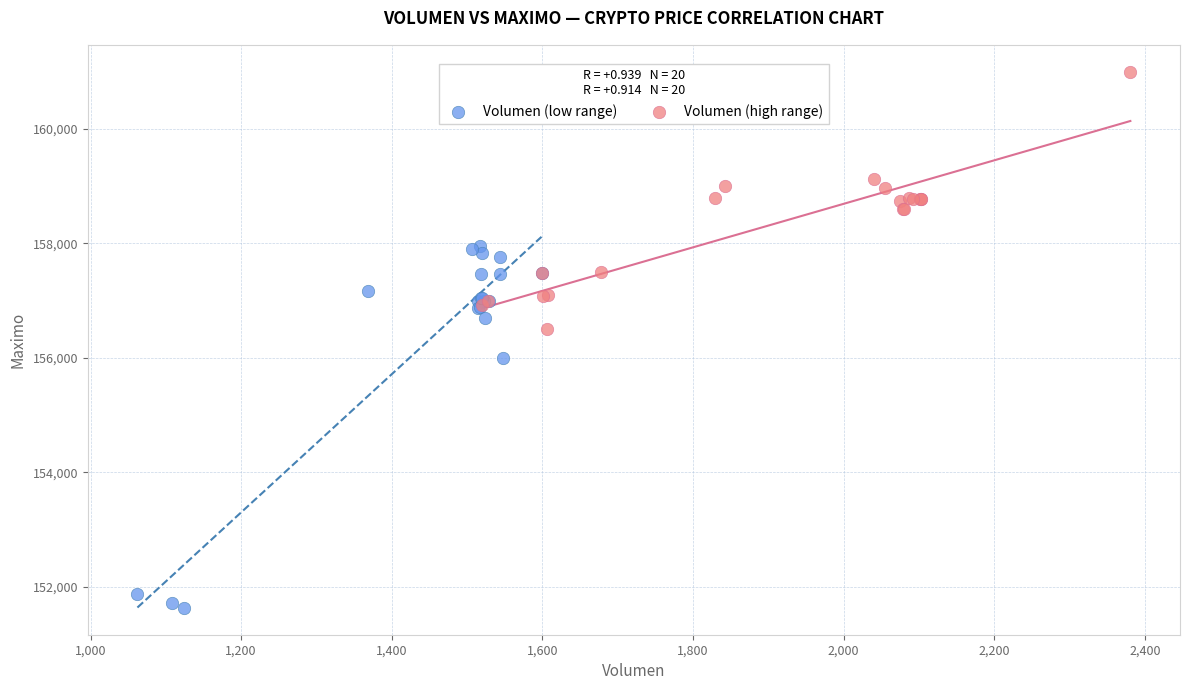

Which series has the largest Y range (max minus min)?

Volumen (low range)